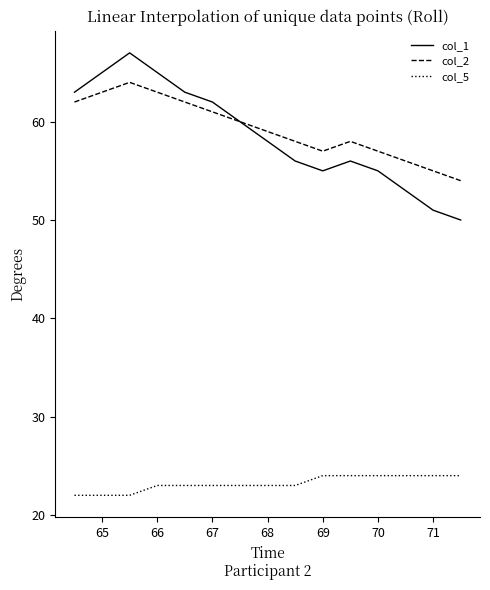

True or false: col_5 and col_2 cross at least once.

False